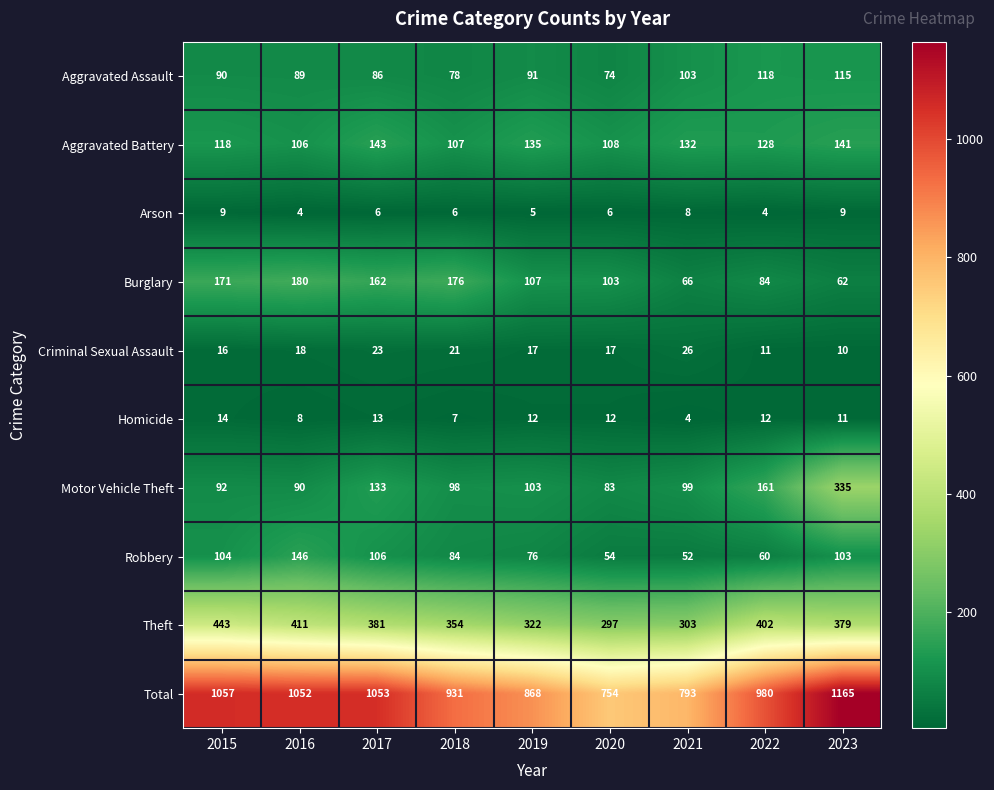

The Aggravated Battery series shows 107 at 2018. True or false?

True